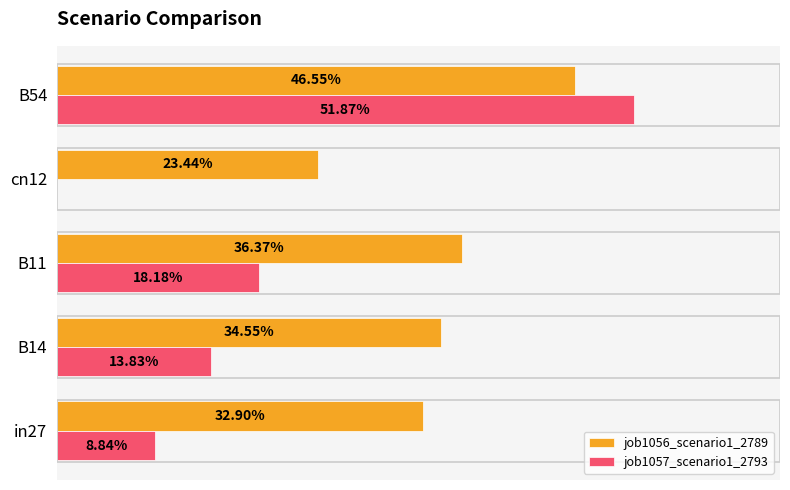

What is the value of the job1056_scenario1_2789 bar at the 2nd from the left?

0.3